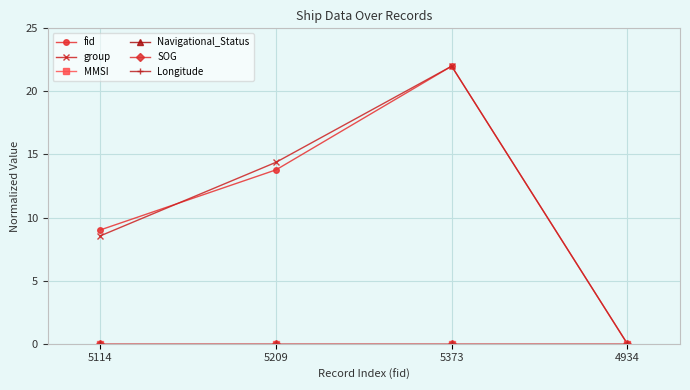

Does the chart have visible grid lines?

Yes